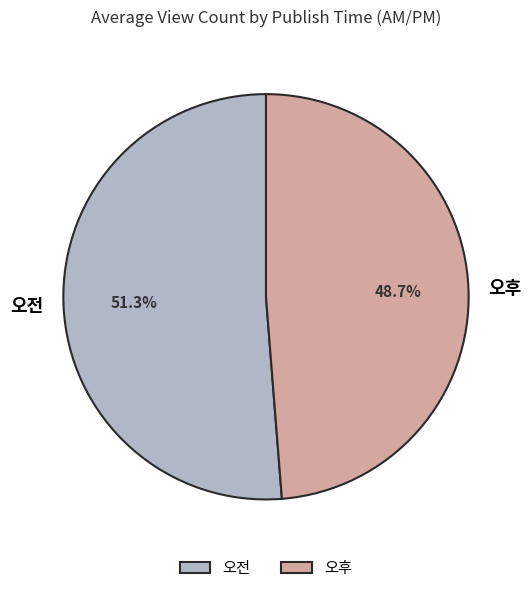

Between 오후 and 오전, which is larger?

오전